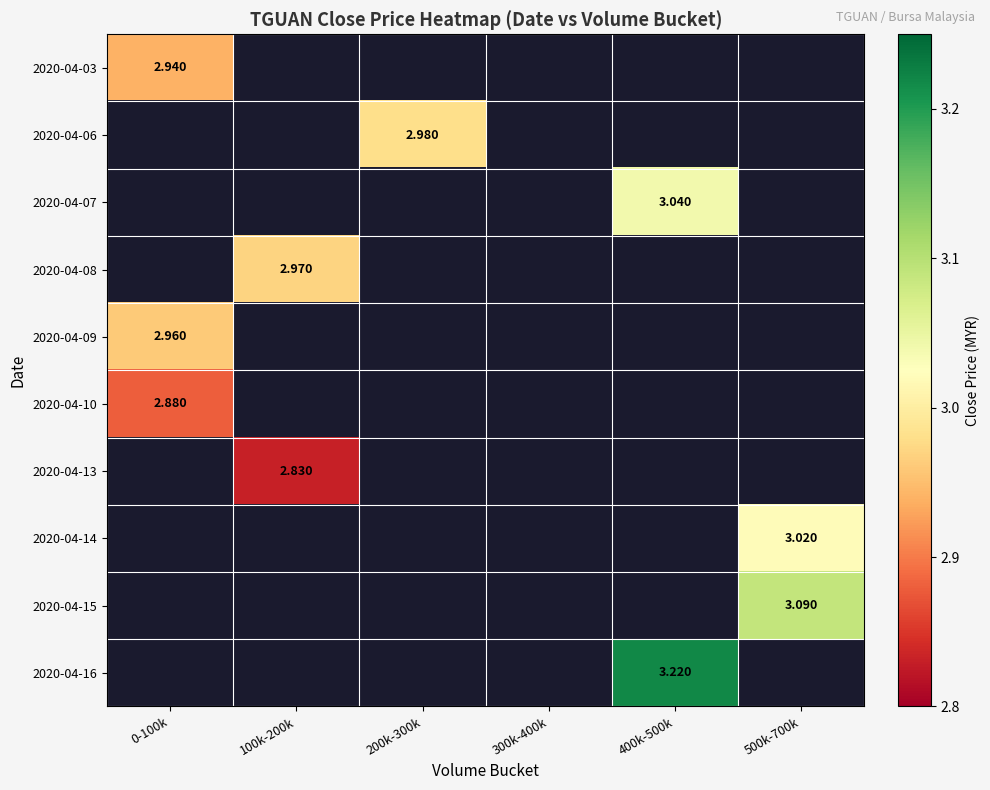

Is the value of 2020-04-14 at 500k-700k greater than the value of 2020-04-03 at 0-100k?

Yes